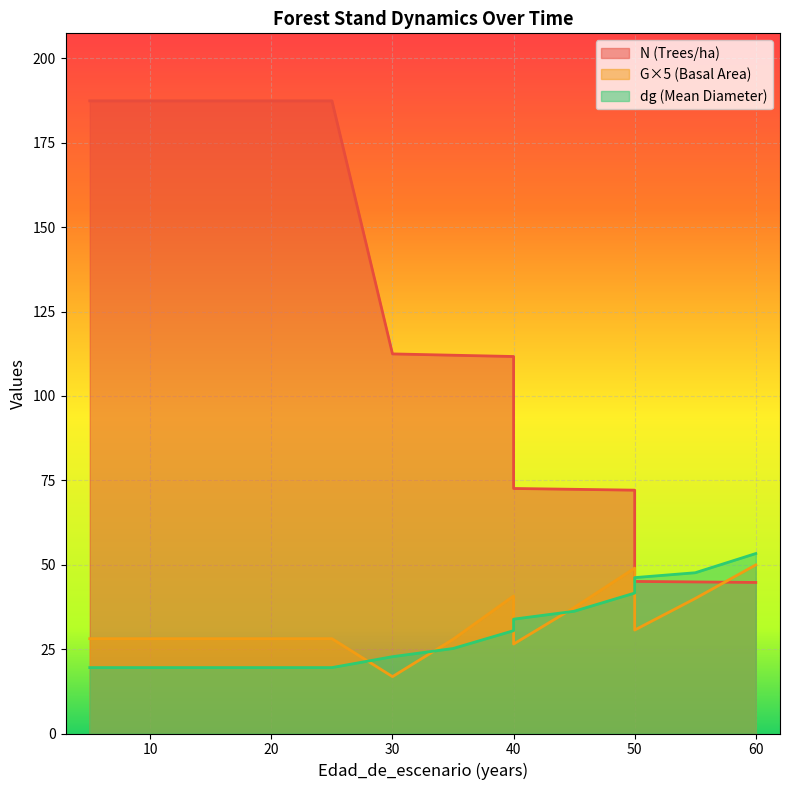

At which label does N reach its peak?

5